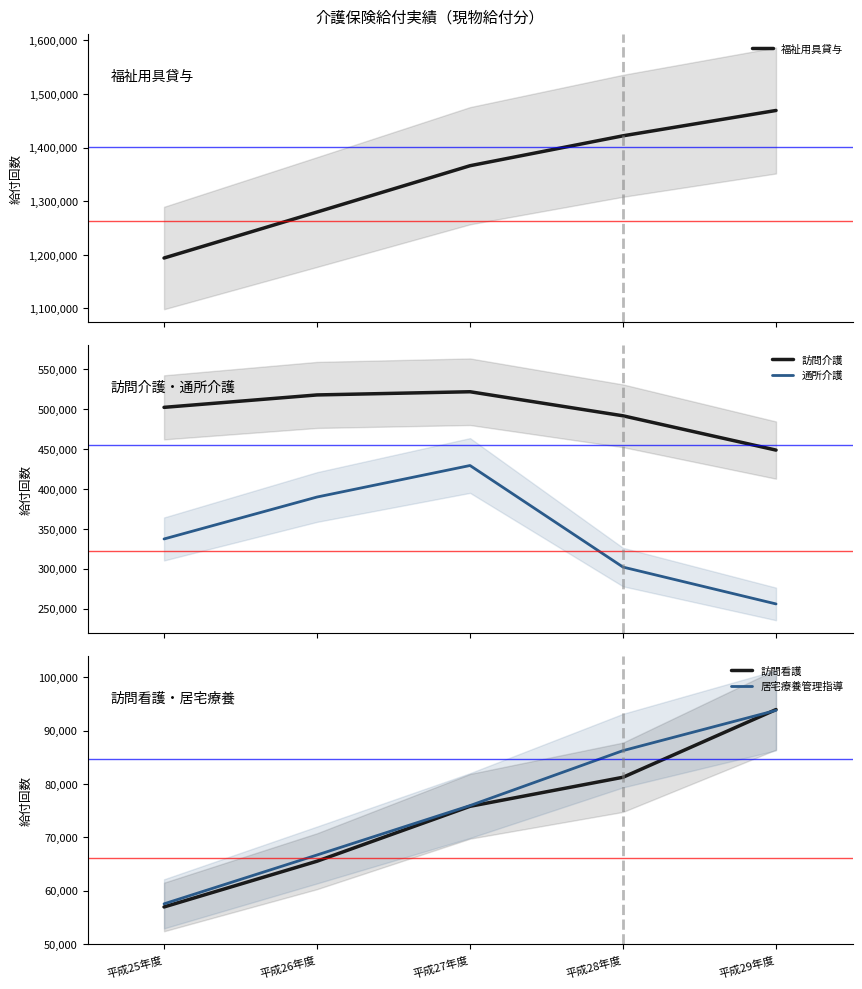

Which series has the widest spread of values?

福祉用具貸与